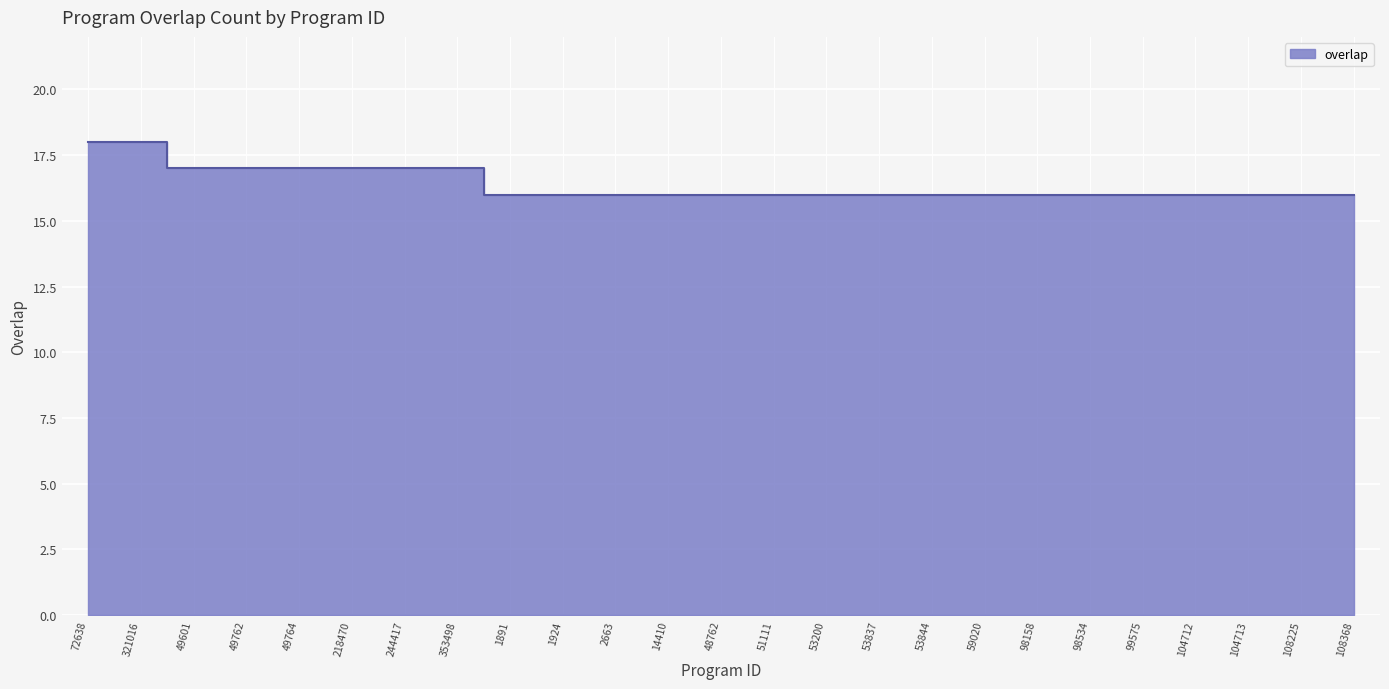

At which label is the value closest to 17?

49601